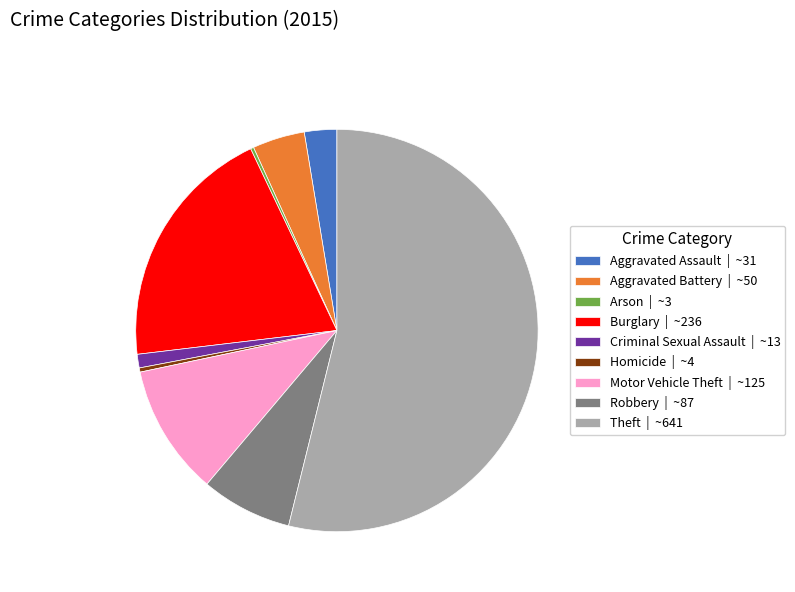

What is the ratio of the value at Homicide to the value at Aggravated Assault?

0.1